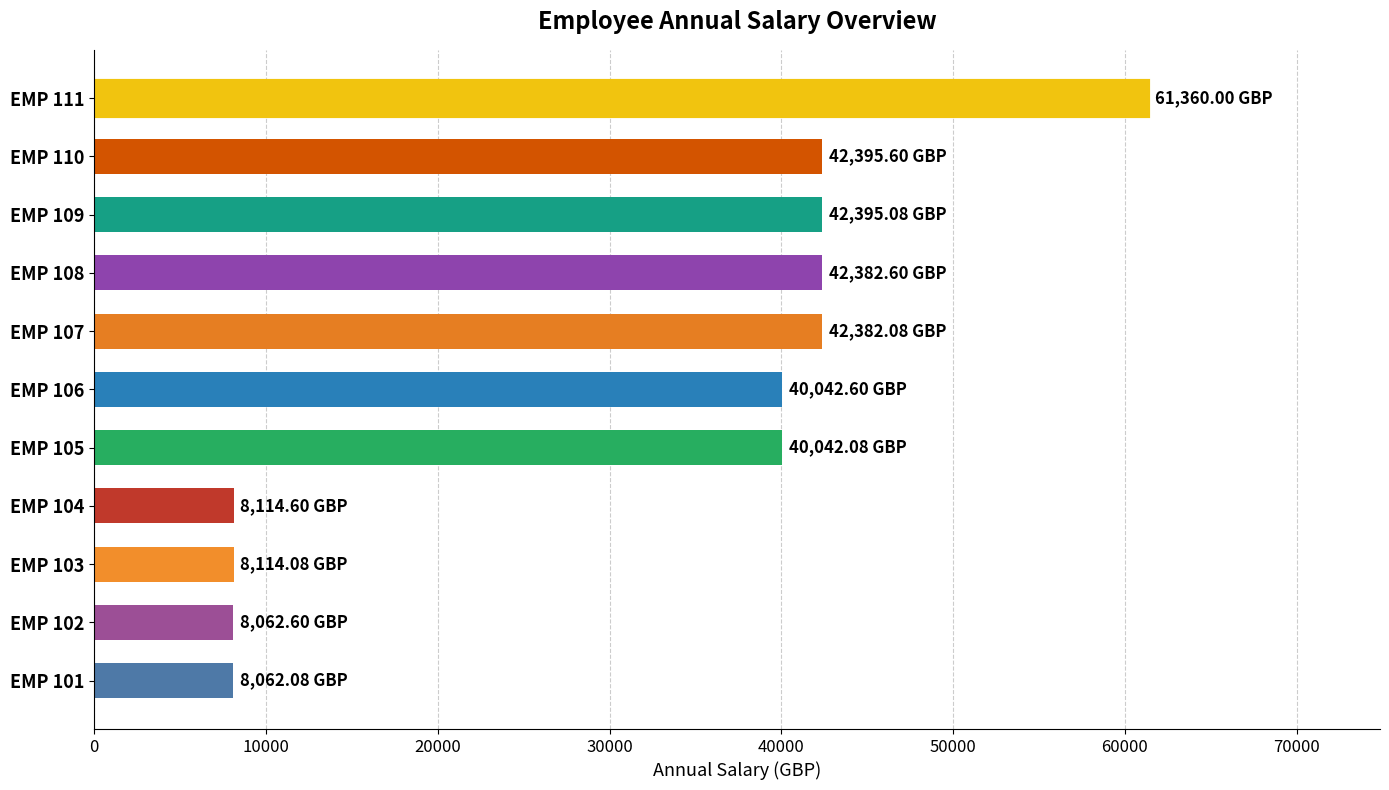

What is the change in value from EMP 107 to EMP 111?

+18977.9